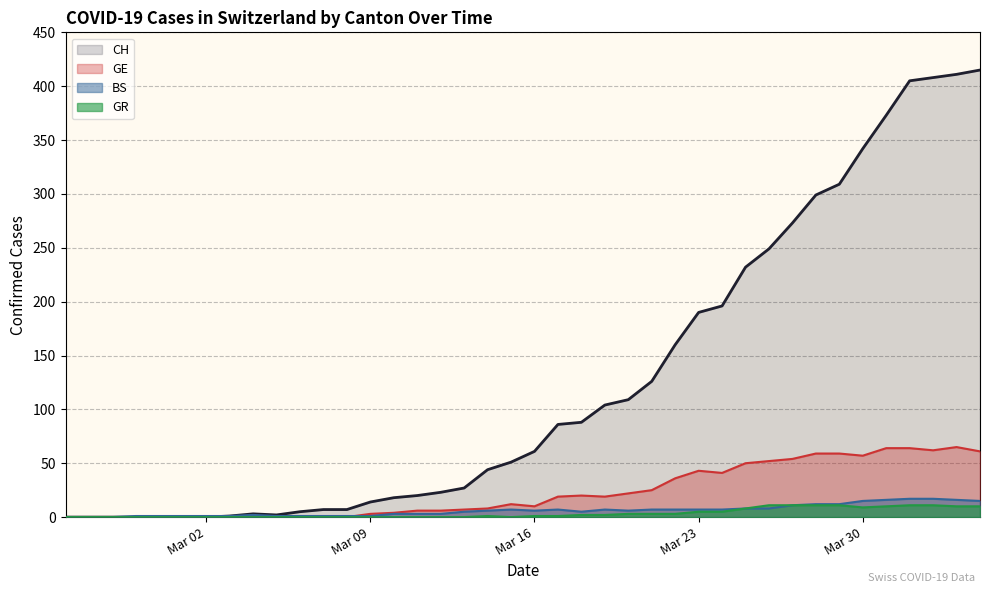

Reading right to left, what are all the values shown in this chart?

CH: 415	411	408	405	373	342	309	299	273	249	232	196	190	160	126	109	104	88	86	61	51	44	27	23	20	18	14	7	7	5	2	3	1	0	0	0	0	0	0	0
GE: 61	65	62	64	64	57	59	59	54	52	50	41	43	36	25	22	19	20	19	10	12	8	7	6	6	4	3	0	0	0	0	0	0	0	0	0	0	0	0	0
BS: 15	16	17	17	16	15	12	12	11	8	8	7	7	7	7	6	7	5	7	6	7	6	5	3	3	3	1	1	1	1	1	2	1	1	1	1	1	0	0	0
GR: 10	10	11	11	10	9	11	11	11	11	8	5	5	3	3	3	2	2	1	1	0	1	0	0	0	0	0	0	0	0	0	0	0	0	0	0	0	0	0	0